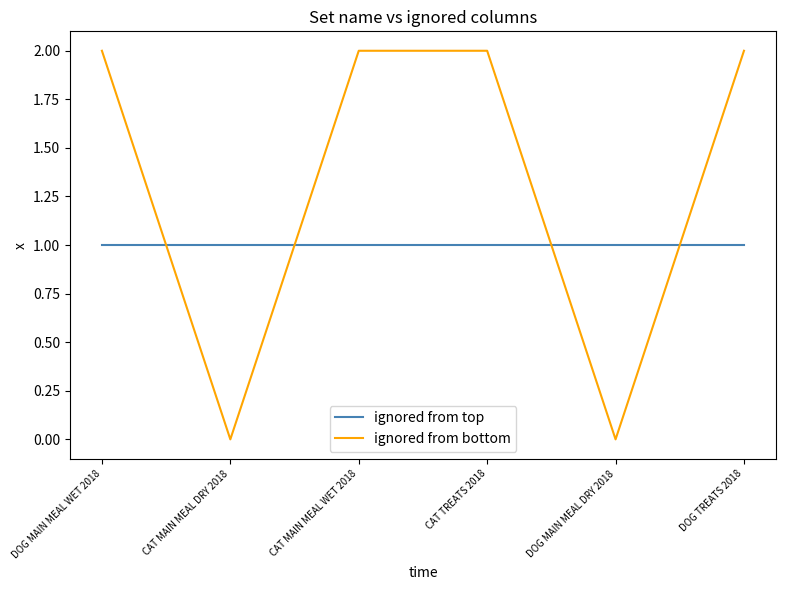

True or false: ignored from bottom and ignored from top intersect in this chart.

True